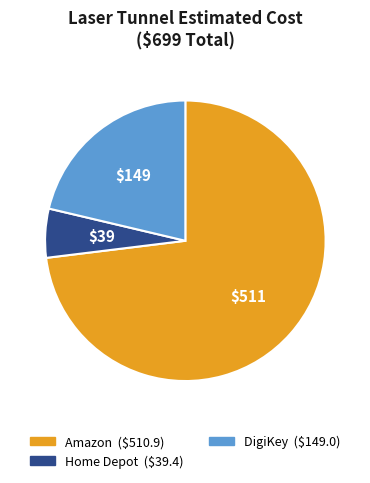

Is there any slice that represents more than half of the pie?

Yes